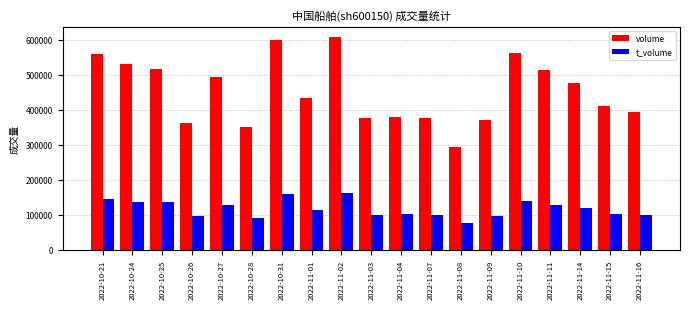

The value of volume at 2022-11-07 is 377295. True or false?

True